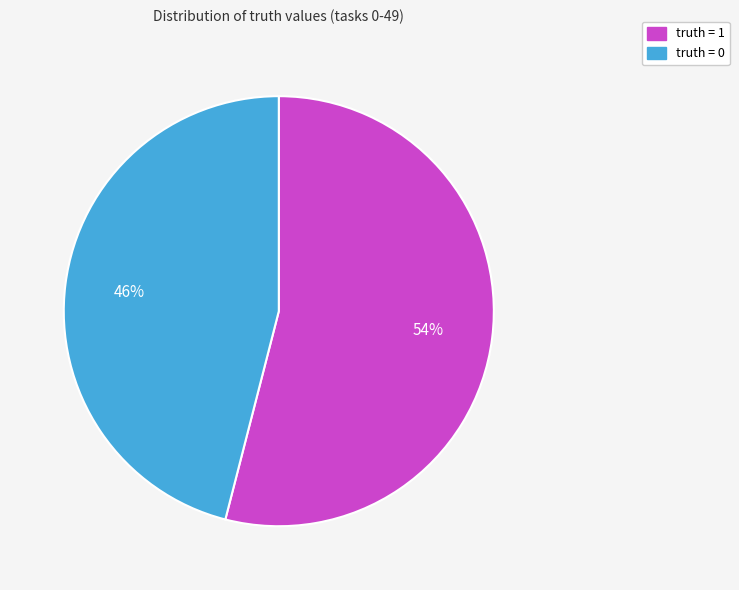

To the nearest percent, what is the difference between the largest and smallest slice percentages?

8%